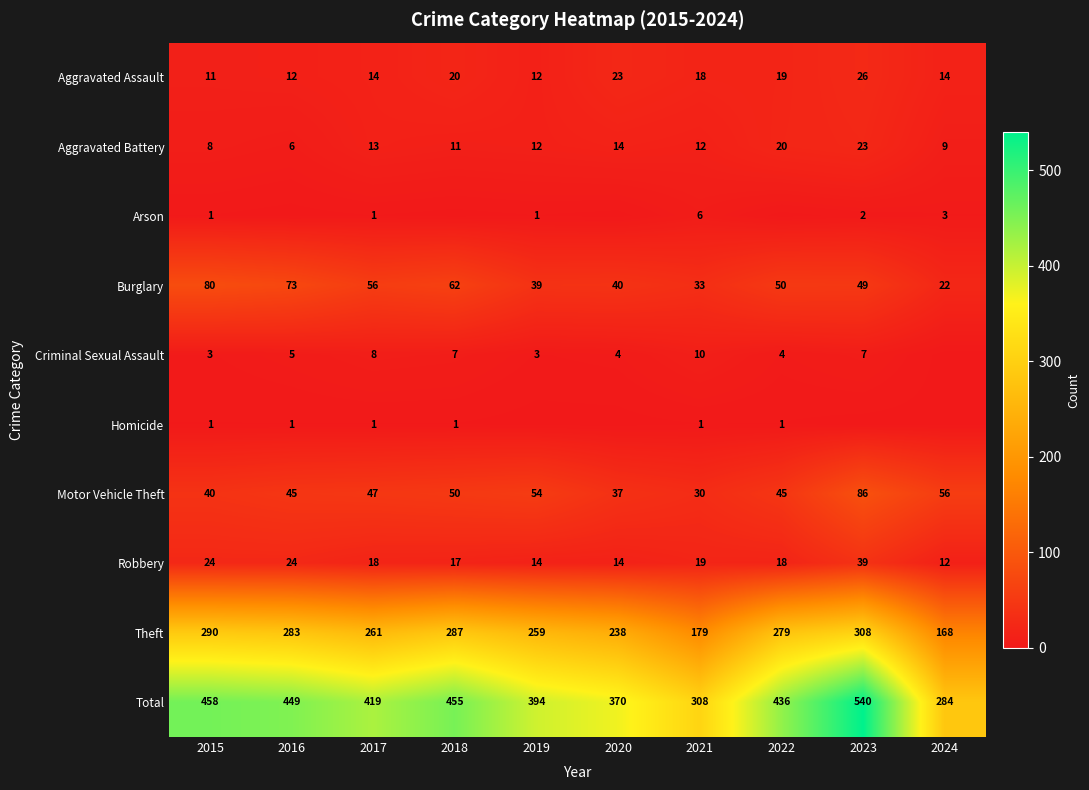

How many data points in Total are less than 436?

5